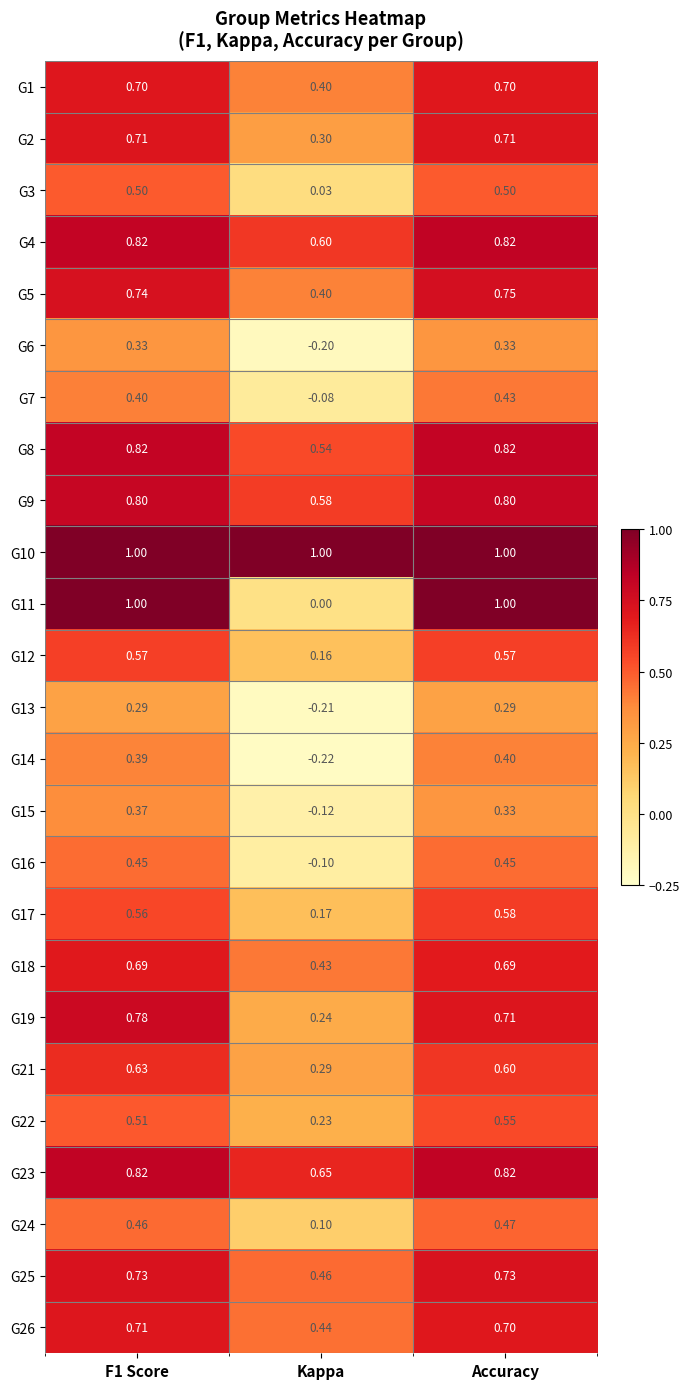

Is the value of G10 at Kappa greater than the value of G4 at Accuracy?

Yes